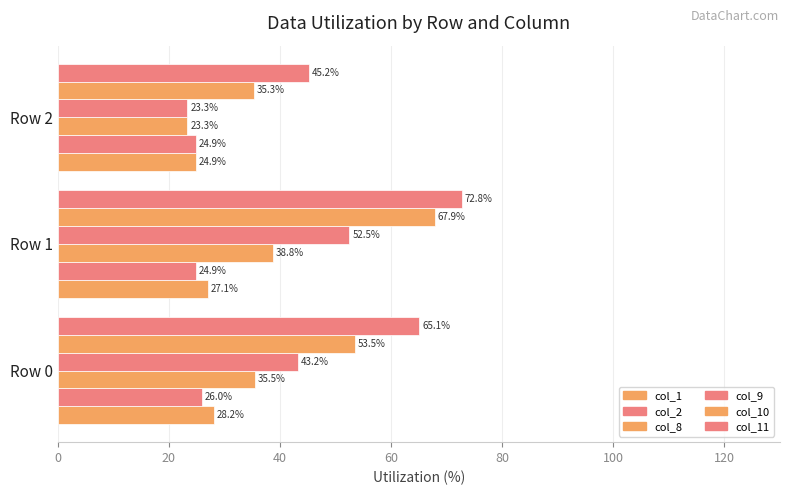

What is the sum of all col_2 values?

75.7